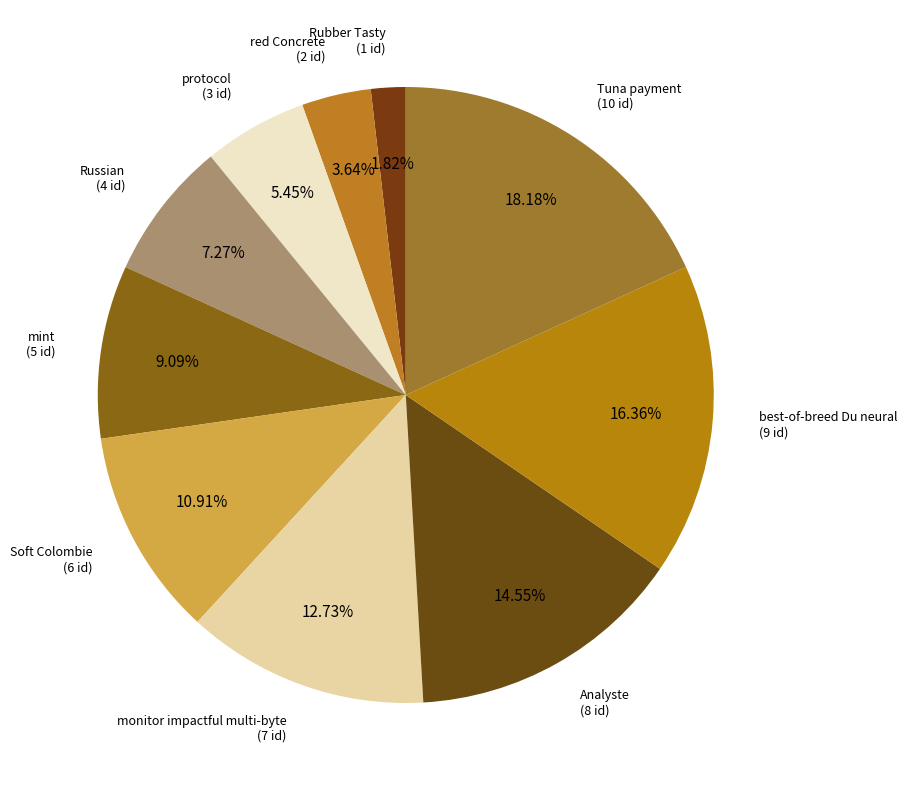

Which category has the biggest portion of the pie?

Tuna payment